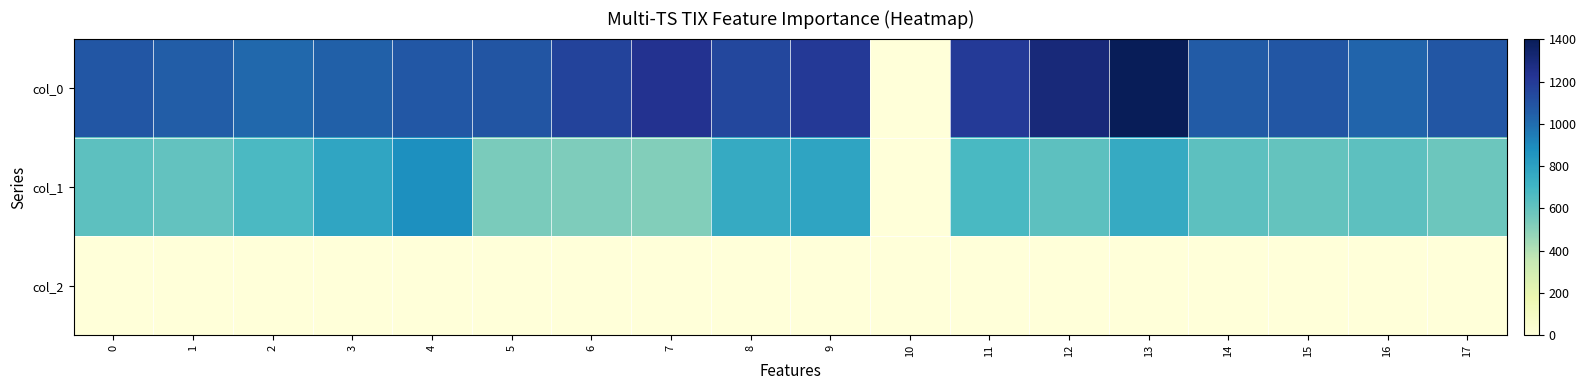

Which has a higher value, 12 or 3?

12